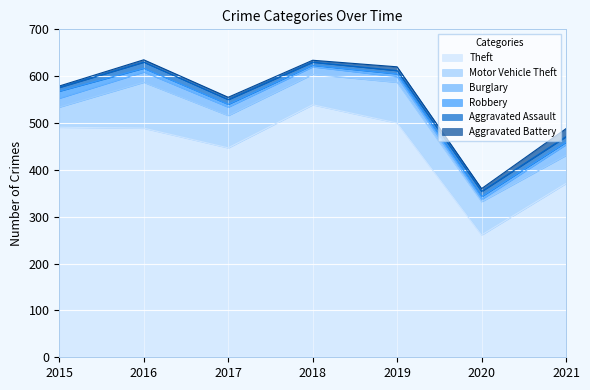

Which series has the largest range (max minus min)?

Theft